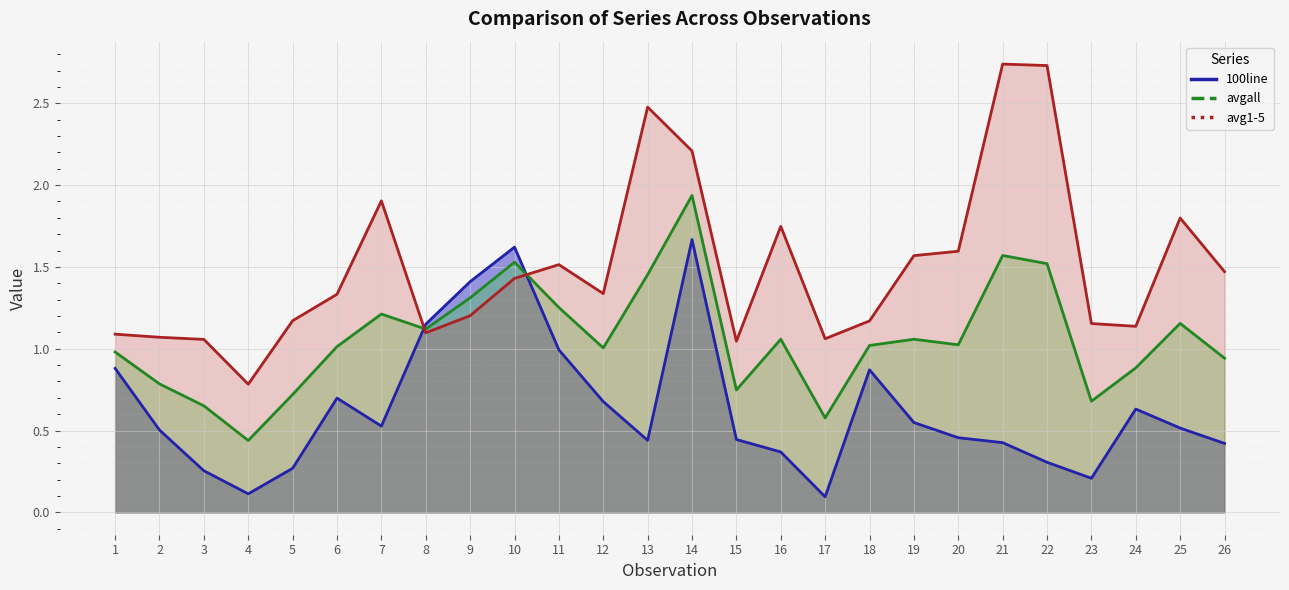

How many data points in avg1-5 are above 1?

25